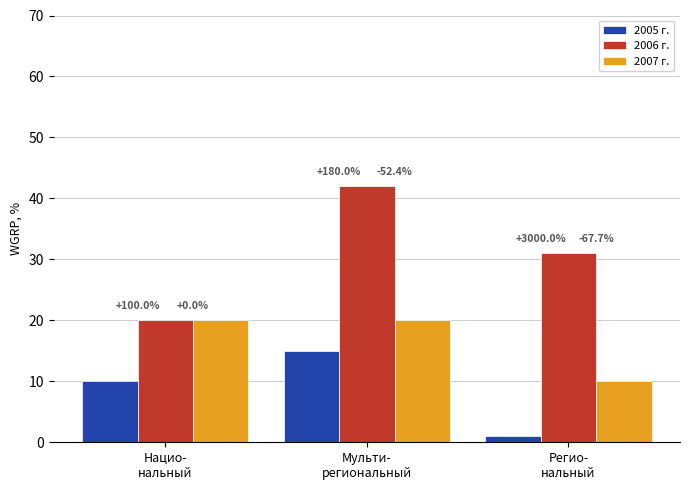

What are all the series names shown in the legend?

2005 г., 2006 г., 2007 г.